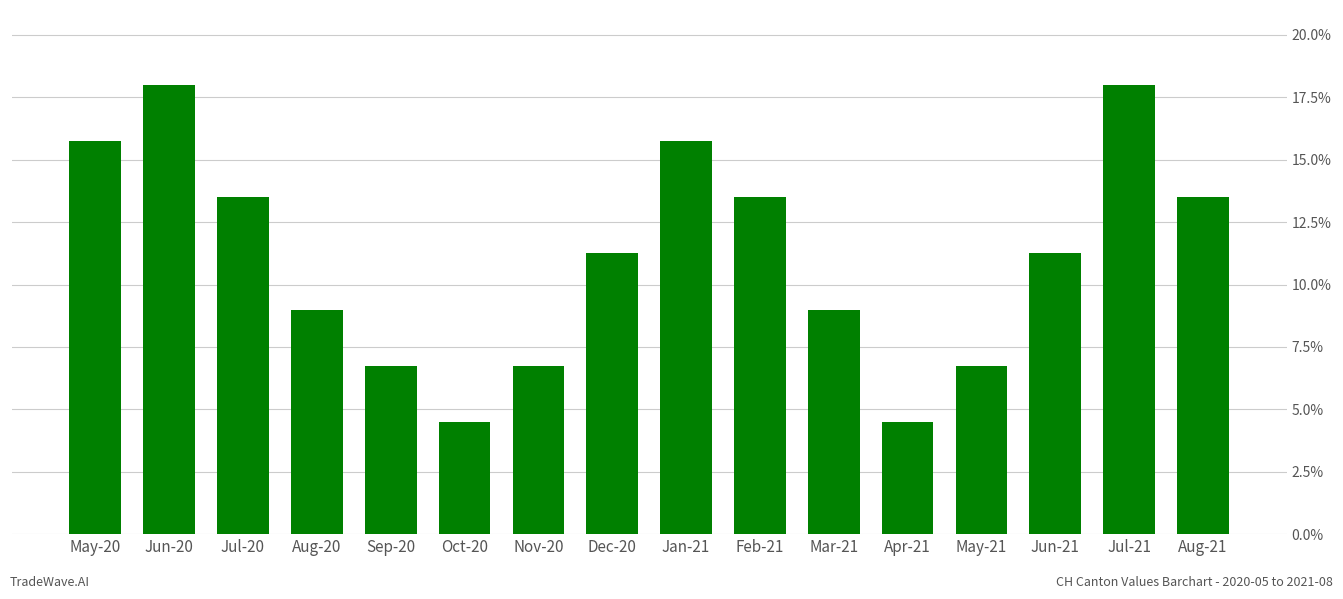

Are the bars grouped side by side (vs. stacked)?

No